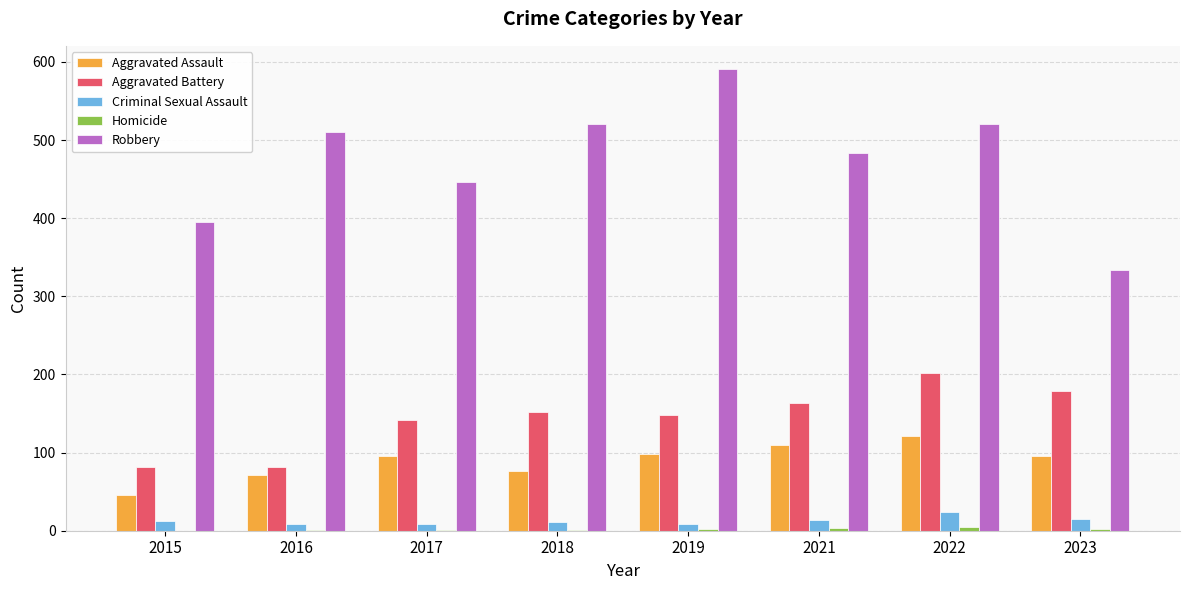

What is the total value across all series at 2019?

847